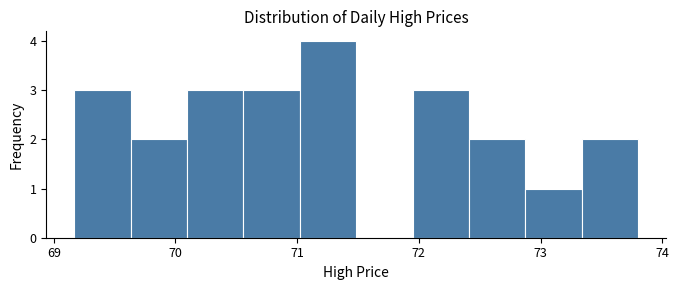

Reading left to right, list every bar in this chart as the range it spans on the x-axis followed by its height. Neither the bar edges nor the heights are printed on the chart, so give them approximately, as read against the axes.

69.2 to 69.6: 3
69.6 to 70.1: 2
70.1 to 70.6: 3
70.6 to 71.0: 3
71.0 to 71.5: 4
71.5 to 71.9: 0
71.9 to 72.4: 3
72.4 to 72.9: 2
72.9 to 73.3: 1
73.3 to 73.8: 2